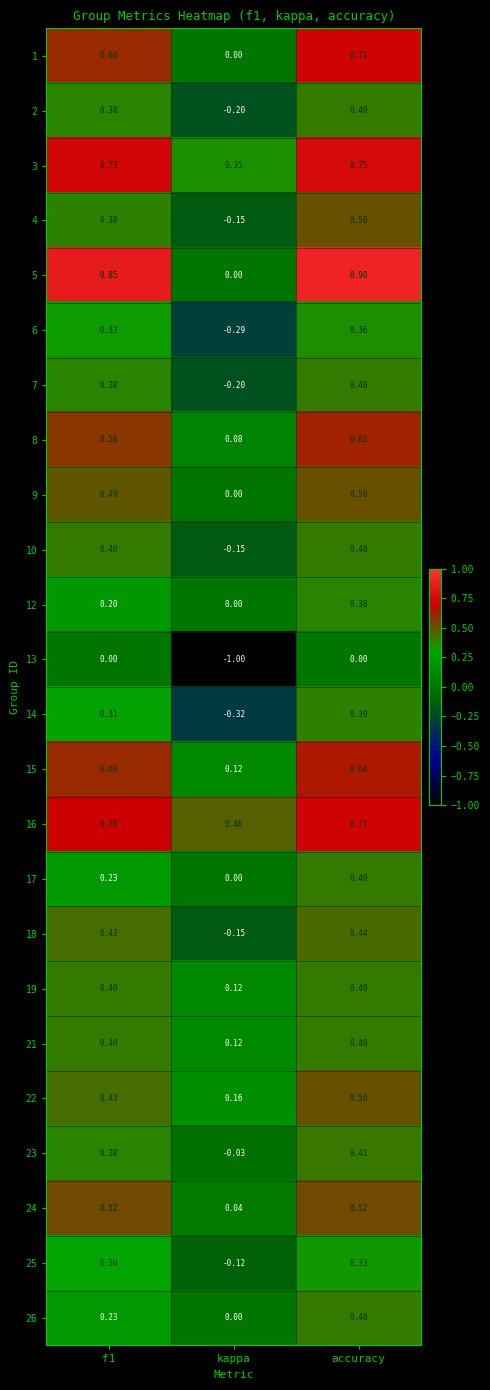

Which series changed the most between f1 and accuracy?

12